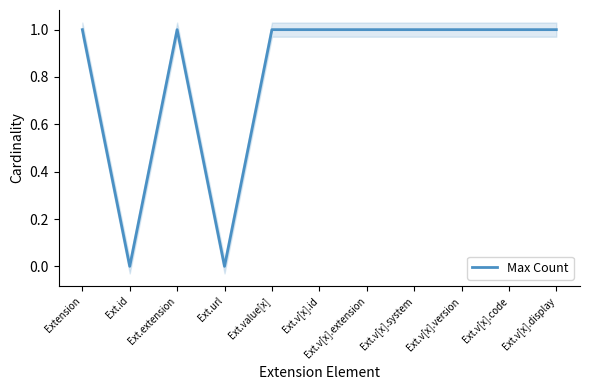

How many lines are shown in the chart?

1